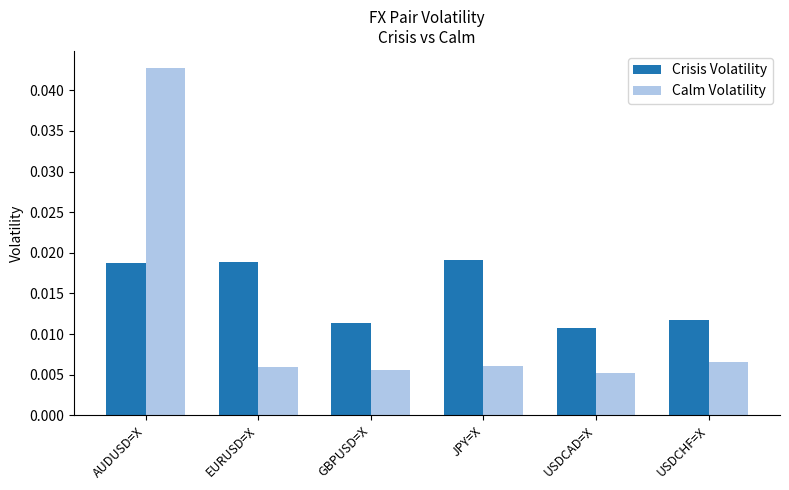

What are all the series names shown in the legend?

Crisis Volatility, Calm Volatility